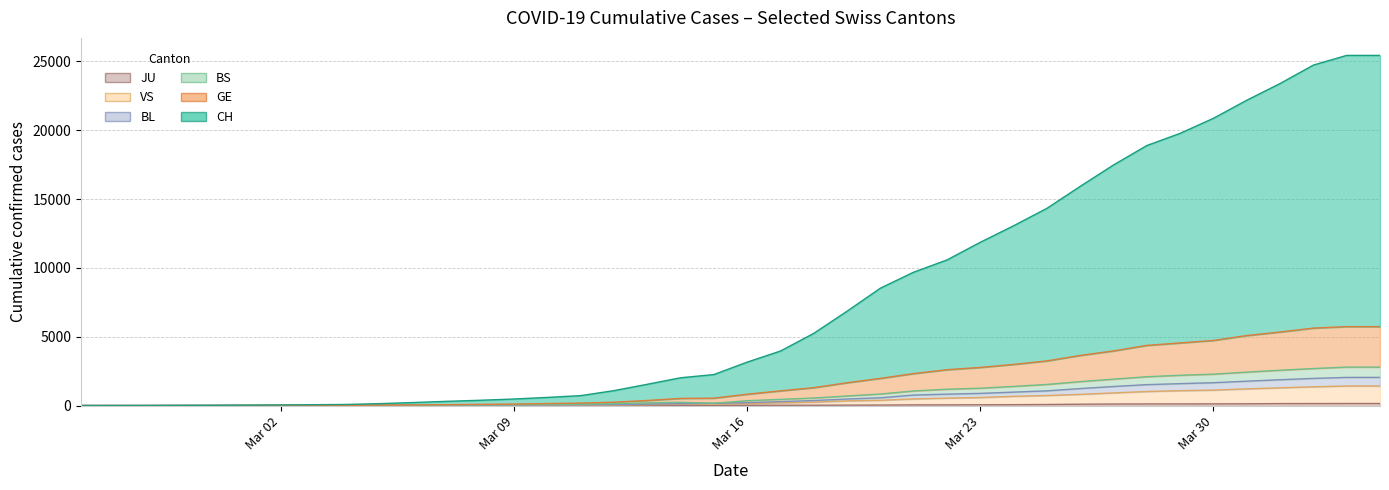

At how many categories does at least one series exceed 23494?

3